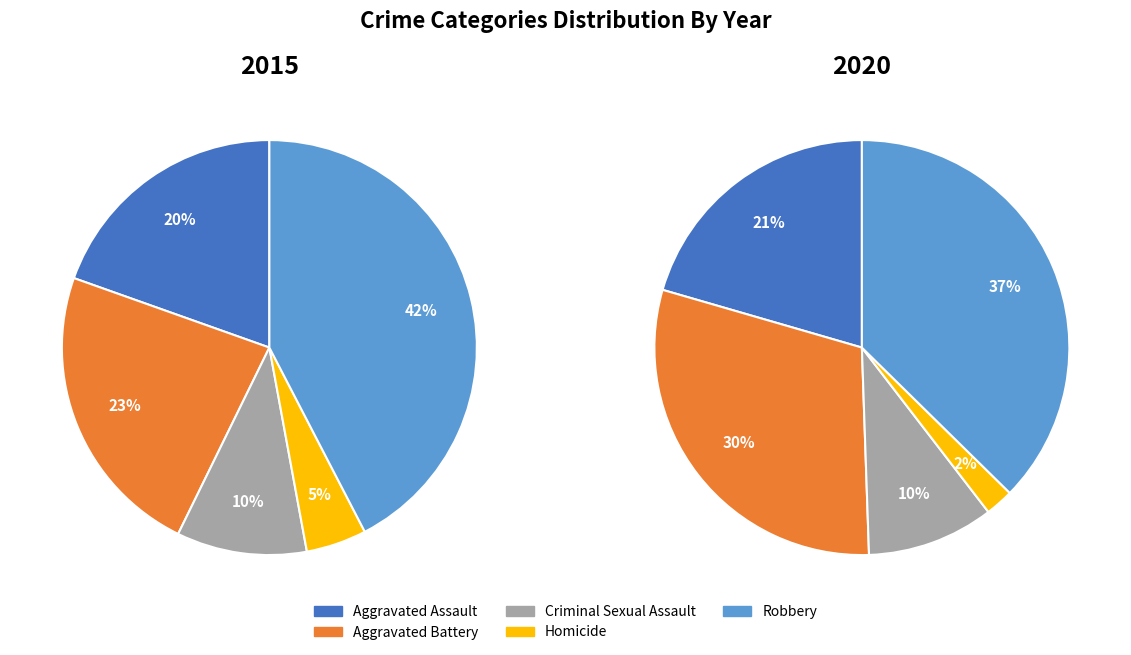

To the nearest percent, what is the combined percentage of Robbery and Aggravated Battery?

66%